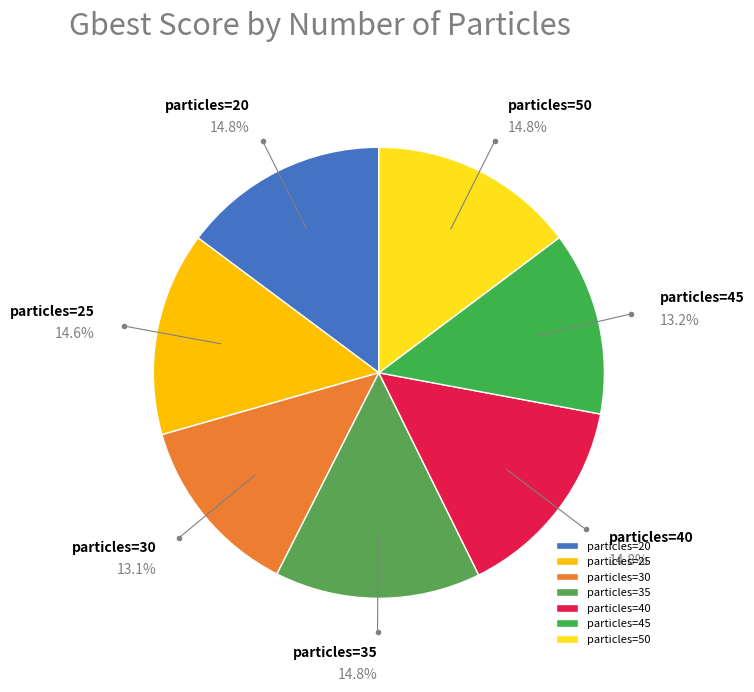

Which has a higher value, particles=30 or particles=50?

particles=50